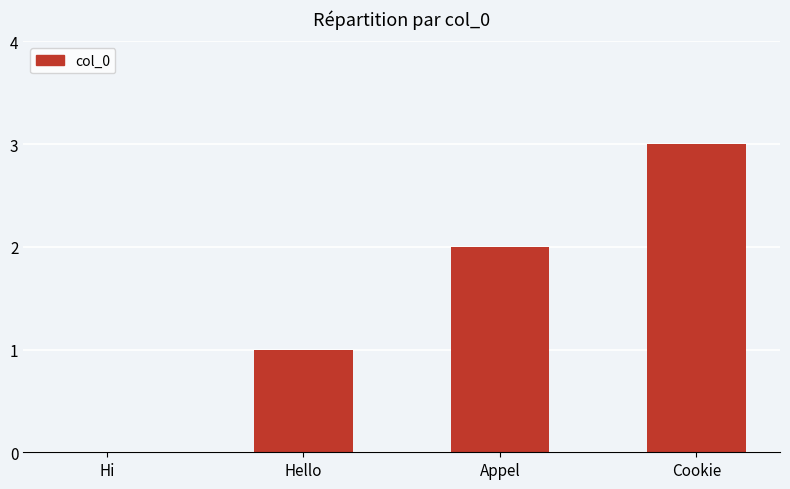

How many data points does each series have?

4